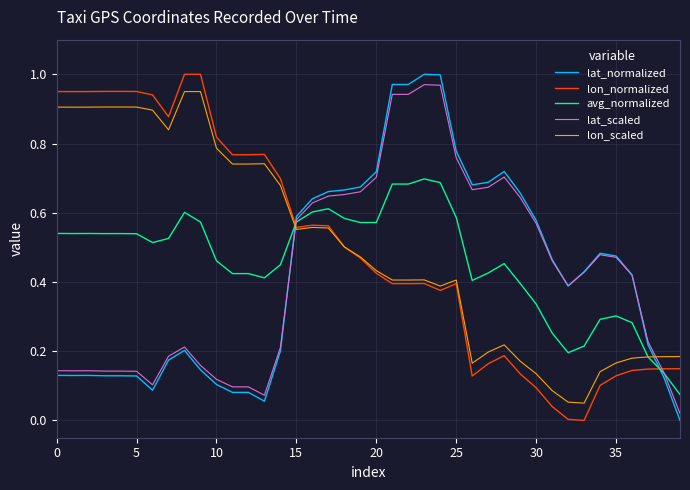

True or false: lat_normalized and lon_scaled cross at least once.

True